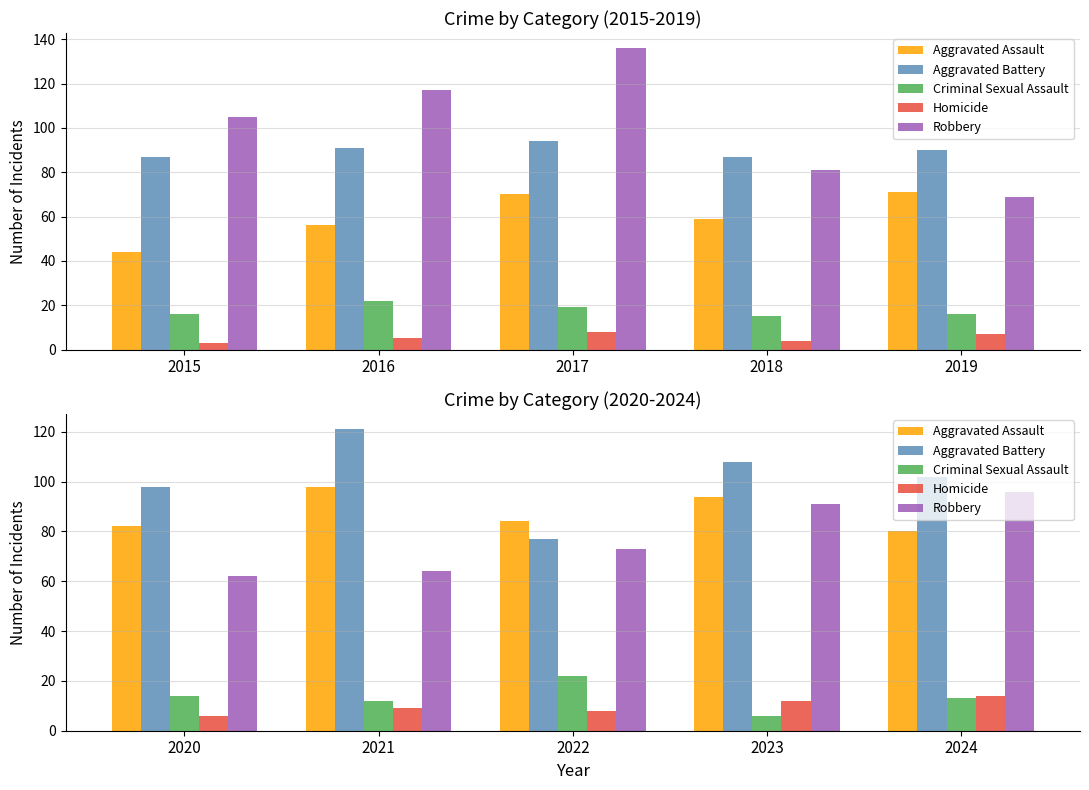

Which category has the lowest value across all series?

2023